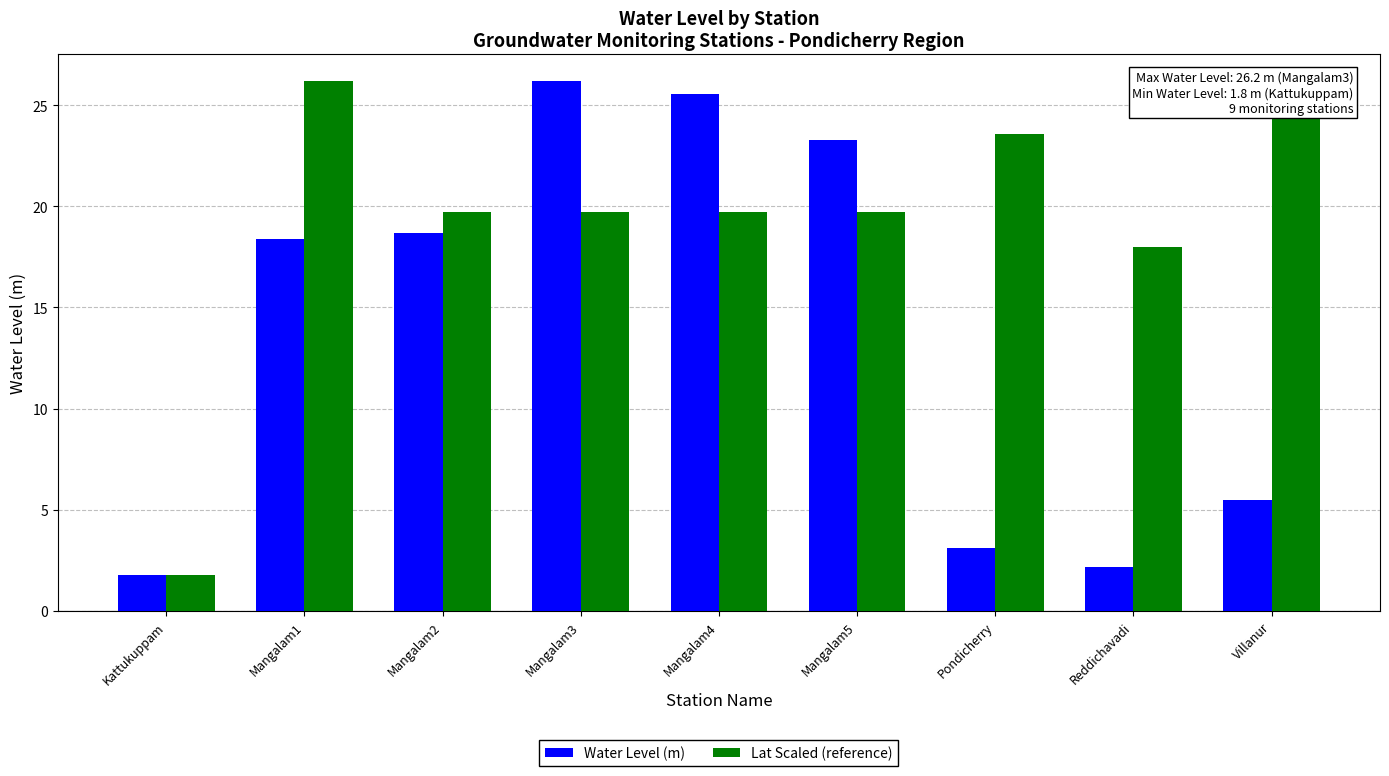

What position from the left is Mangalam5?

6